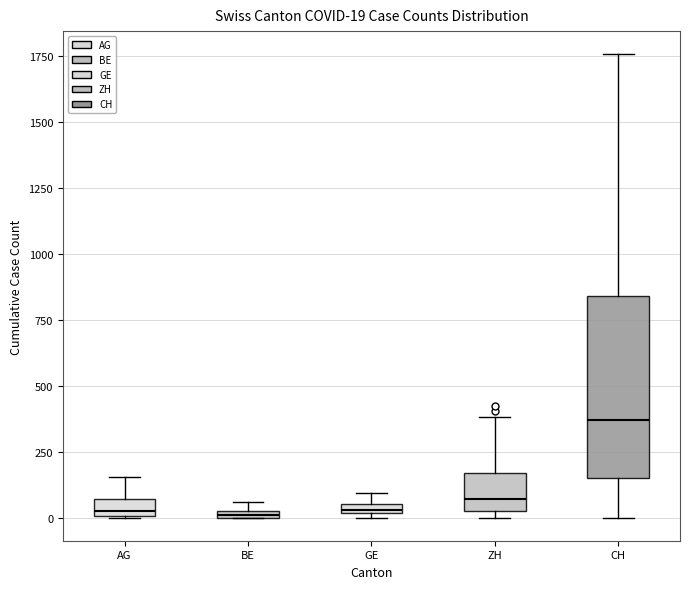

Which box's median line is the highest?

CH